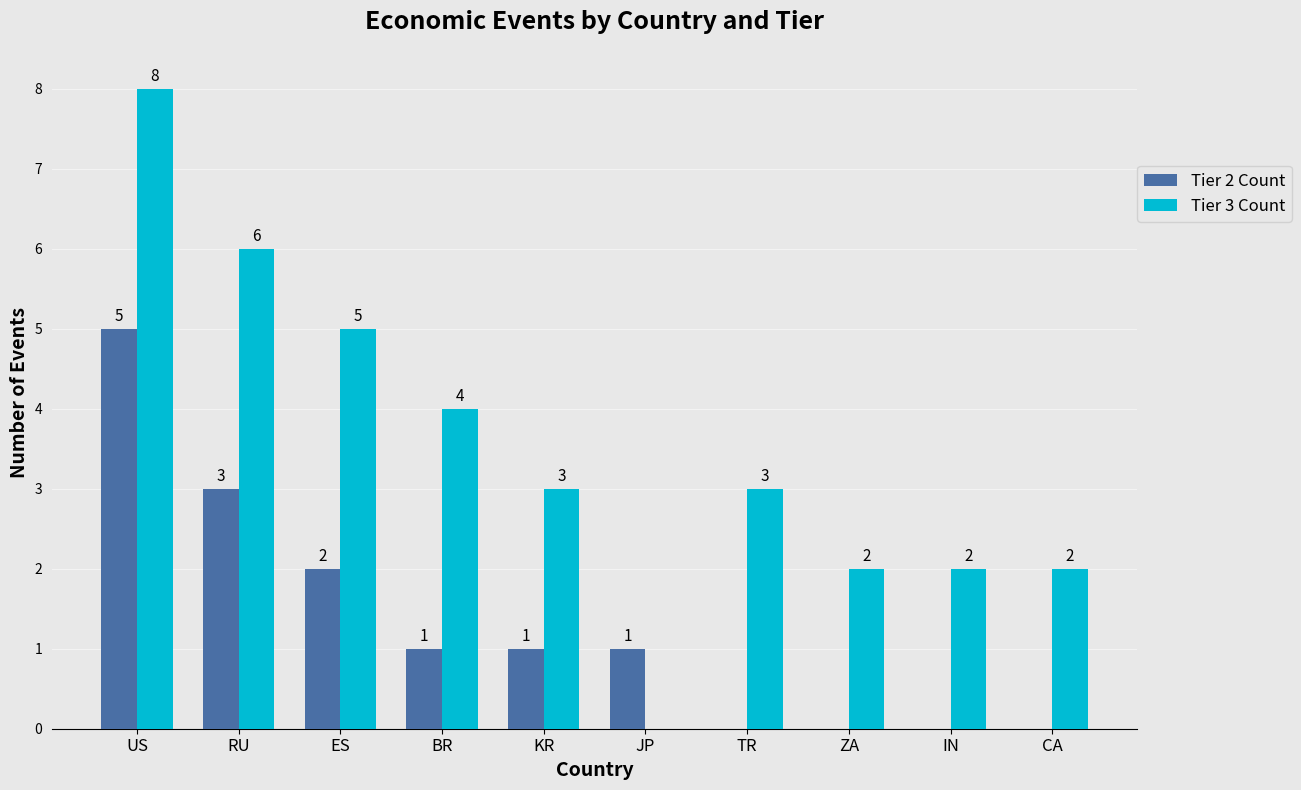

Which series has the widest spread of values?

Tier 3 Count